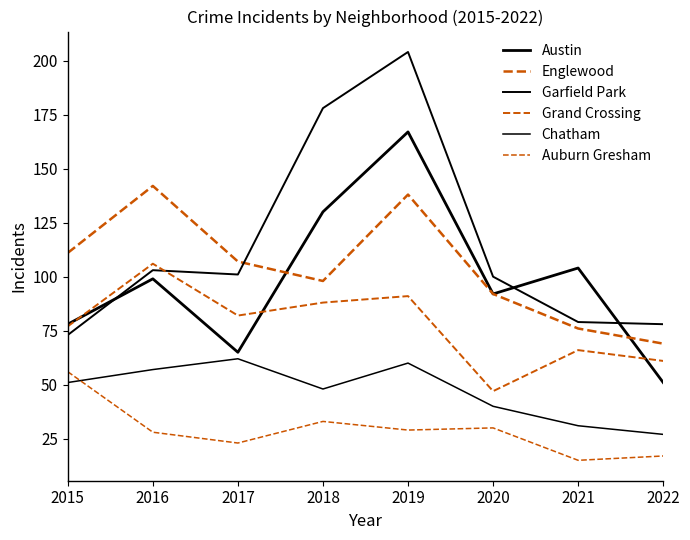

How many lines are shown in the chart?

6